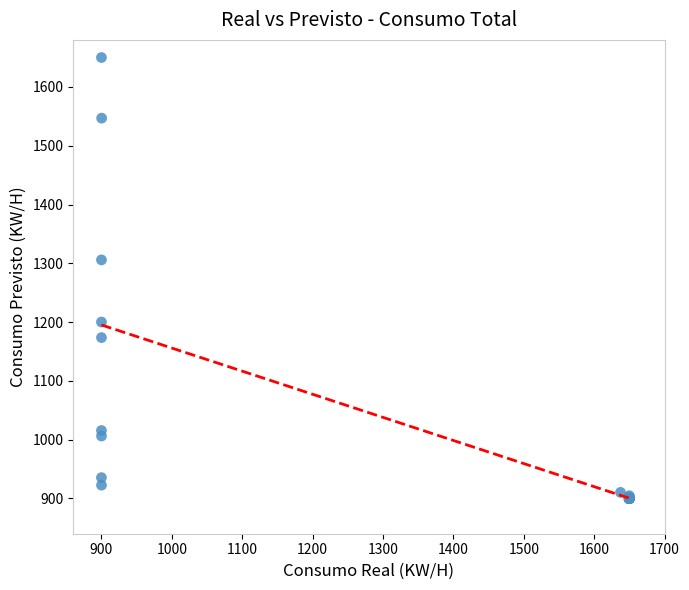

What Y value in the scatter plot is closest to 1275?

1305.8